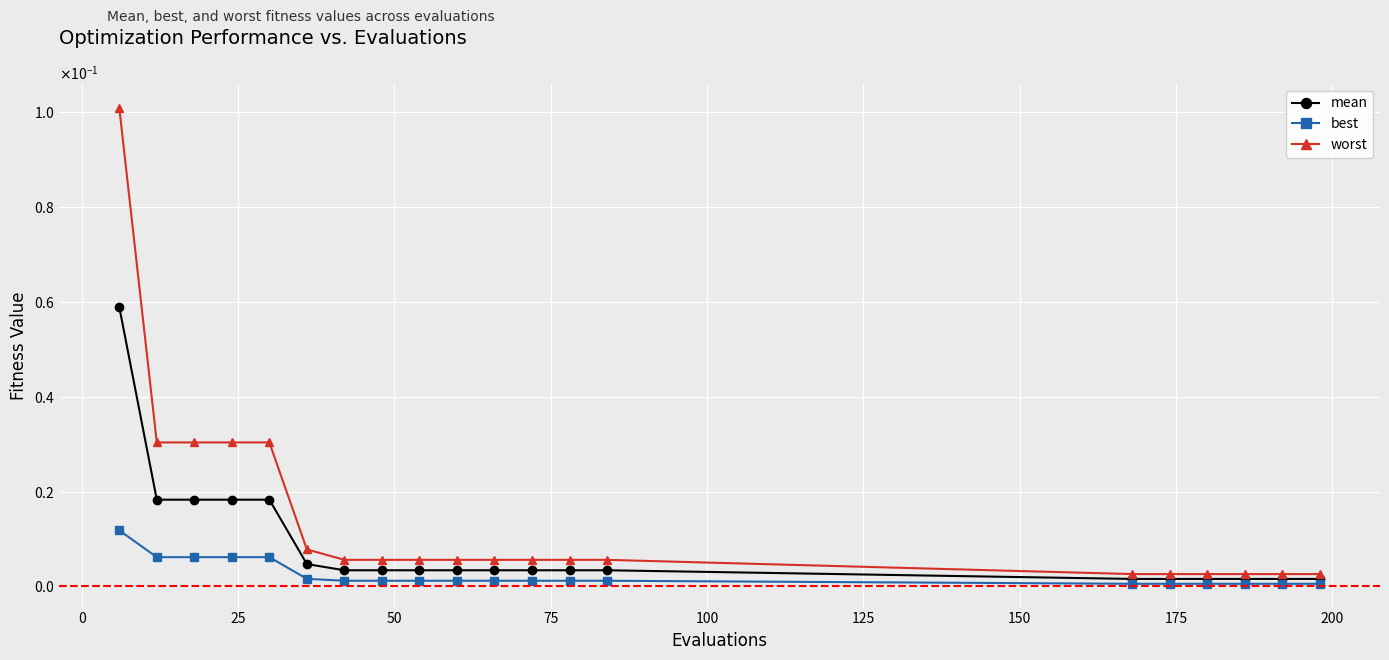

Is this an area chart (filled region under the line)?

No